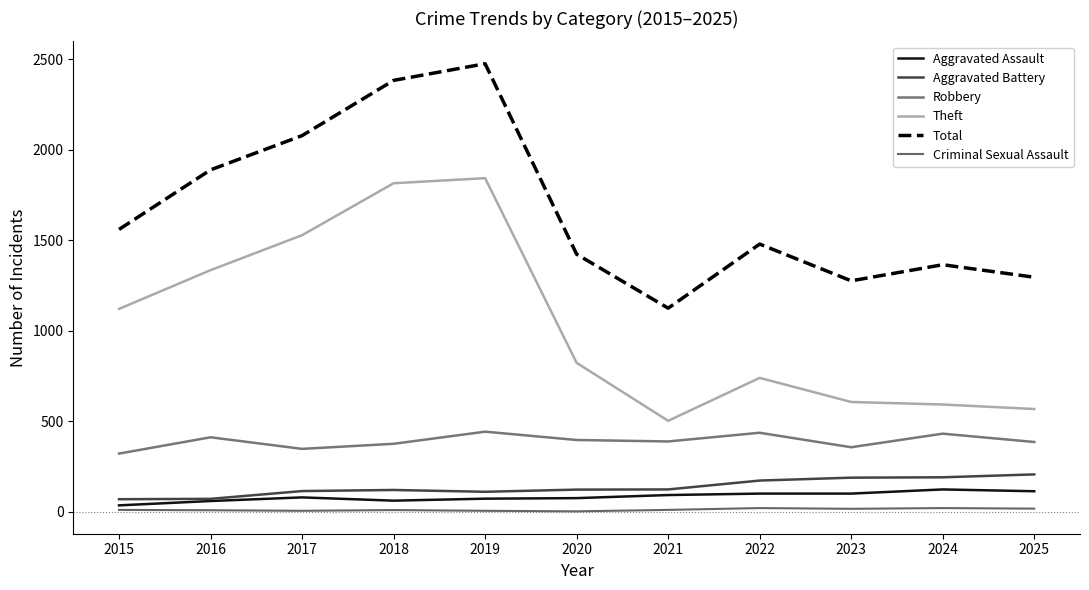

What is the smallest value displayed?

2